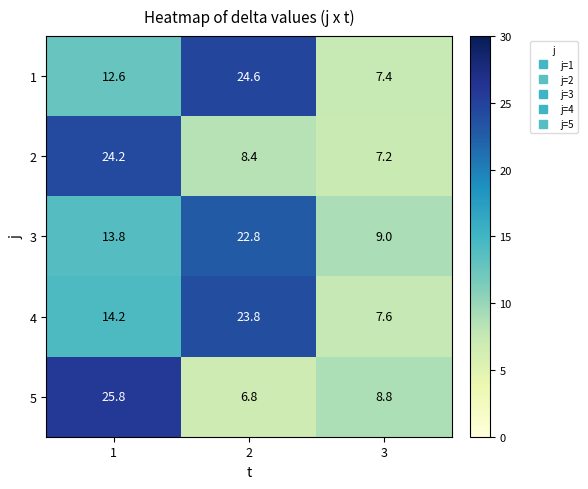

What is the minimum value shown in the chart?

6.8